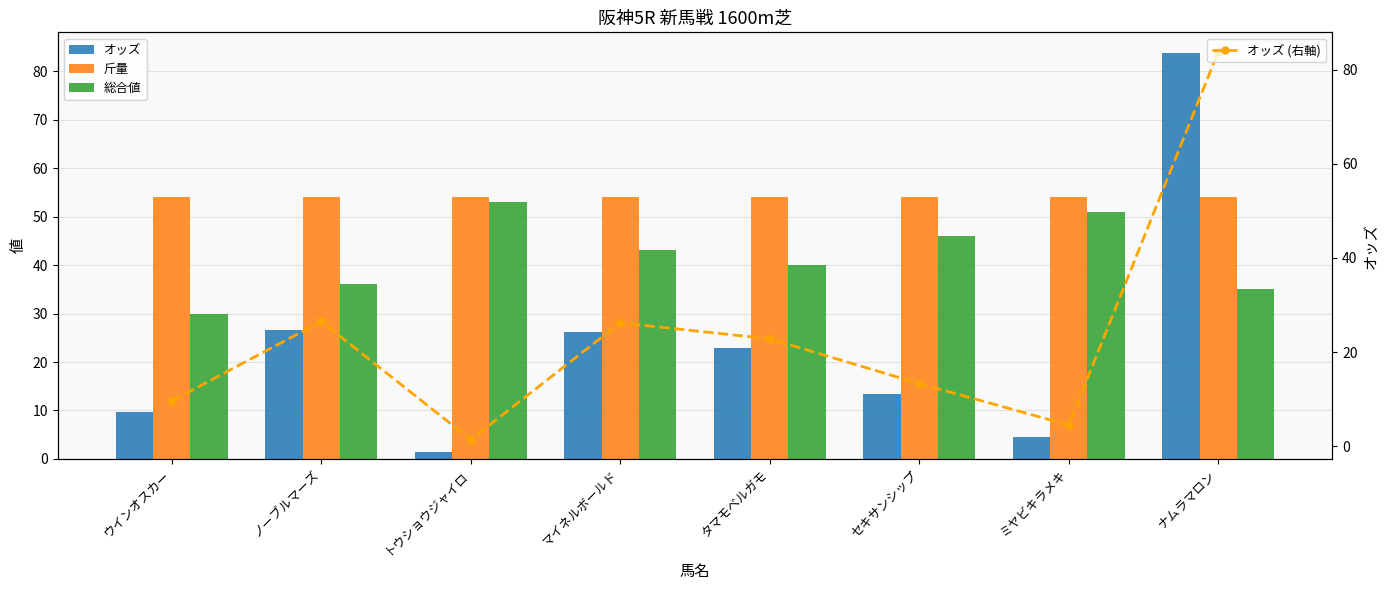

What is the difference between the second highest and minimum values in the 総合値 series?

21.0